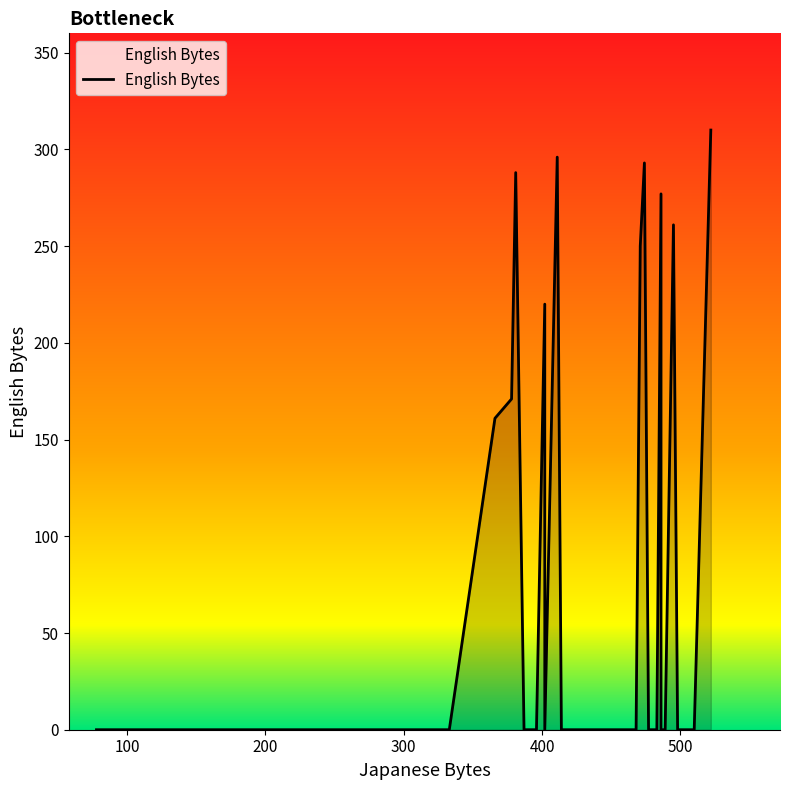

How many data points does each series have?

40